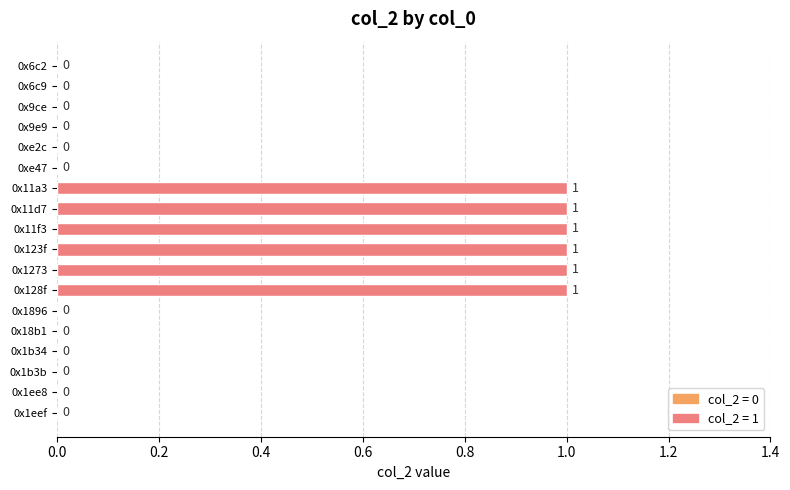

What is the change in value from 0xe2c to 0x11a3?

+1